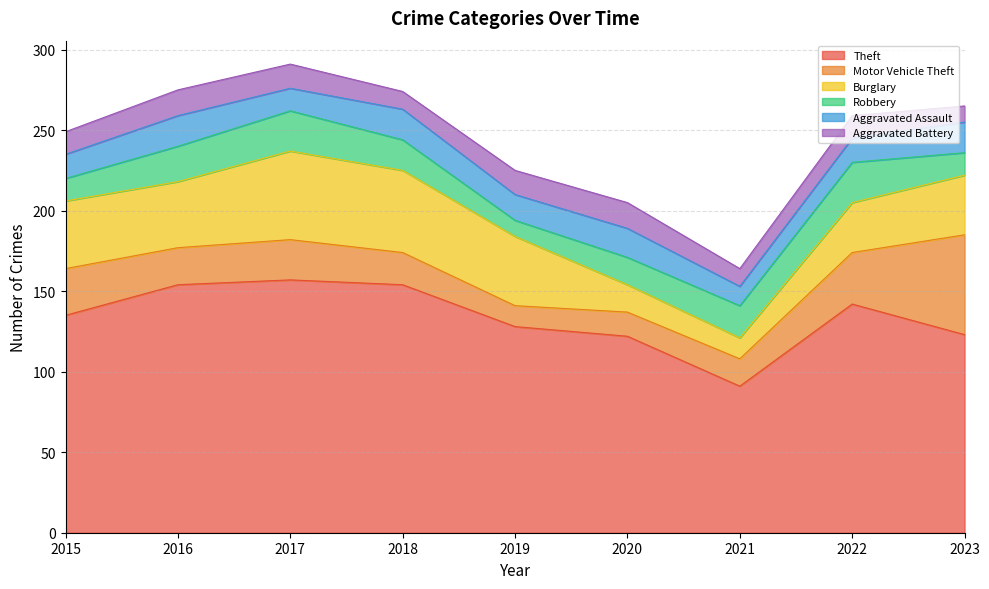

At how many categories does at least one series exceed 38?

9